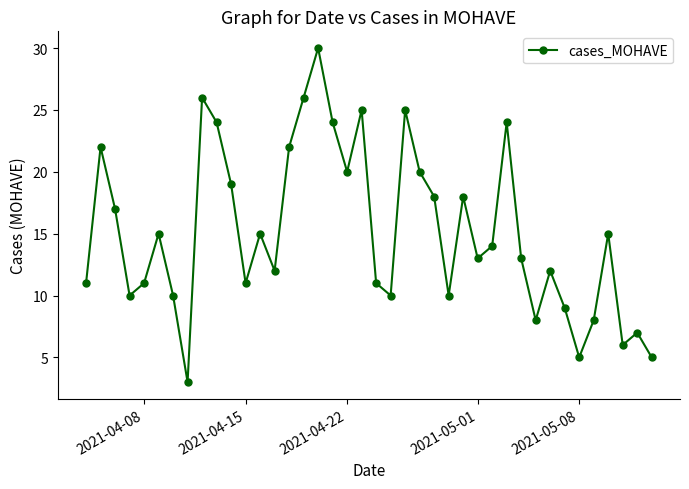

What is the greatest value displayed?

30